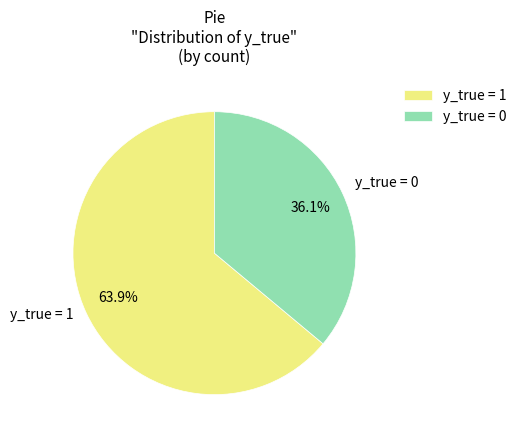

Count the number of slices in the pie.

2